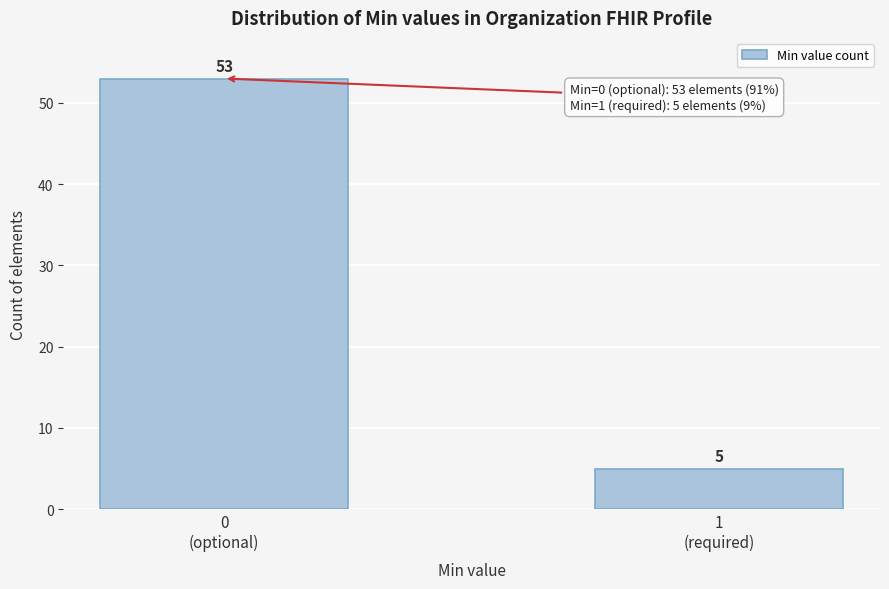

Reading left to right, what are all the values shown in this chart?

53	5